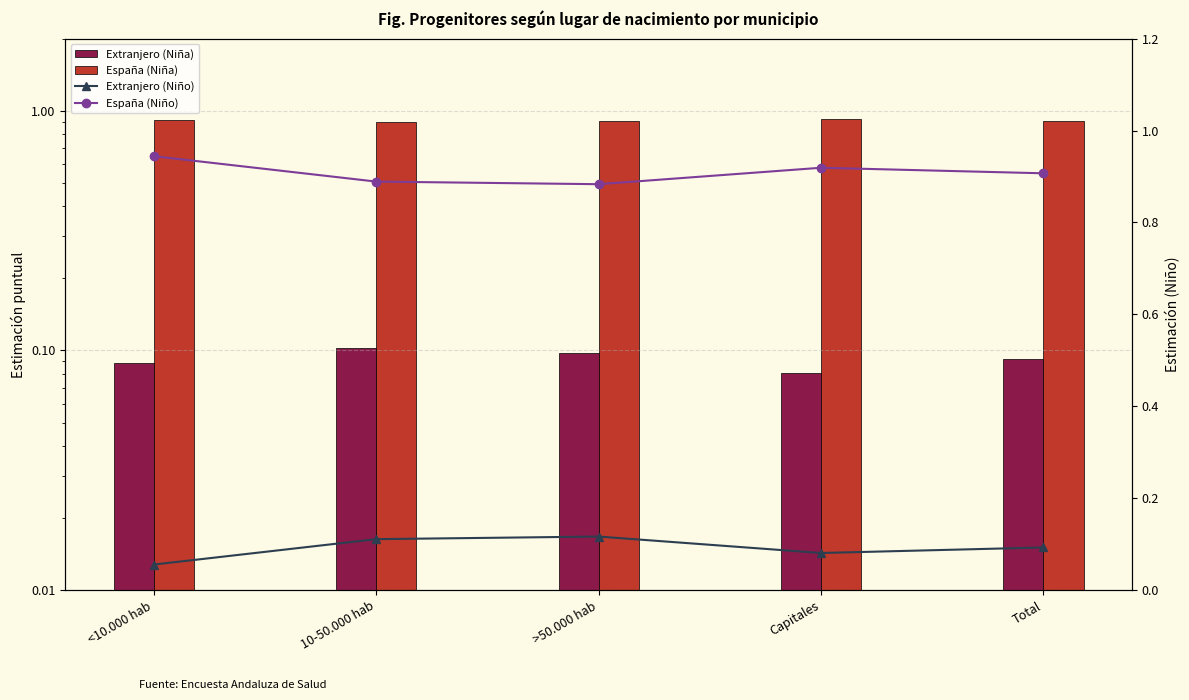

Where is Extranjero (Niña) nearest to the value 0?

Capitales